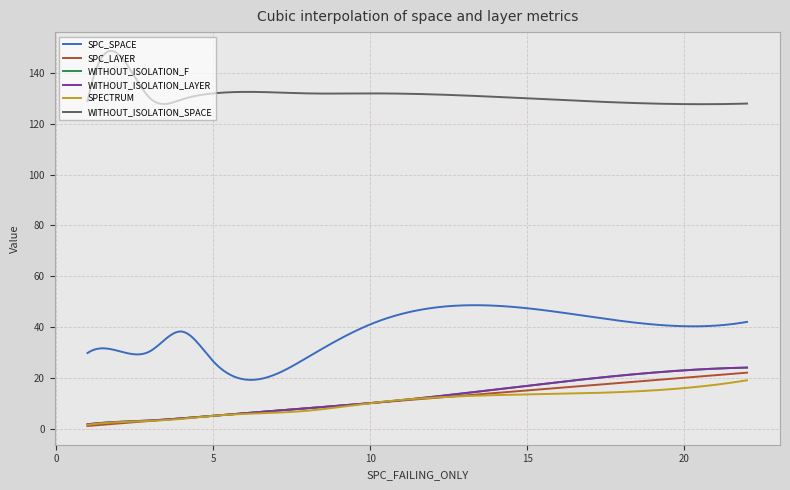

Does the chart have visible grid lines?

Yes